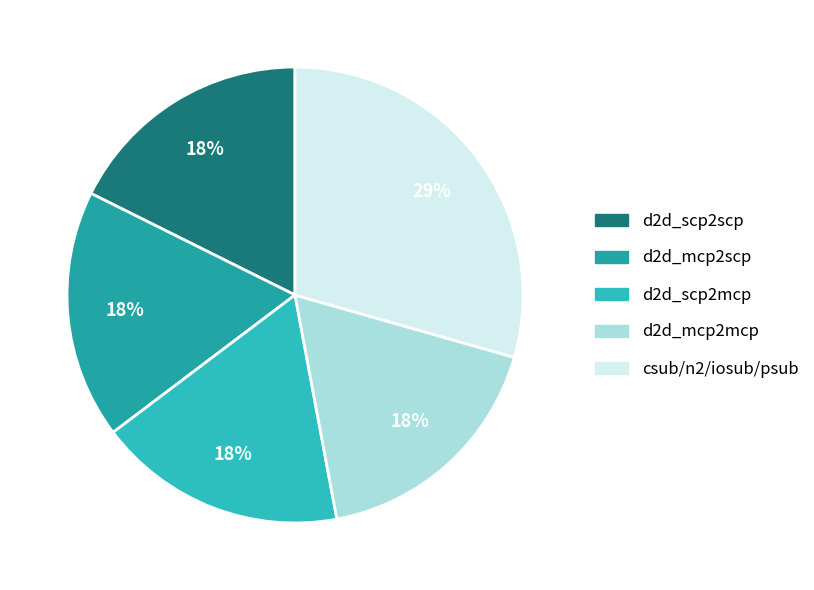

To the nearest percent, what is the average slice percentage?

20%